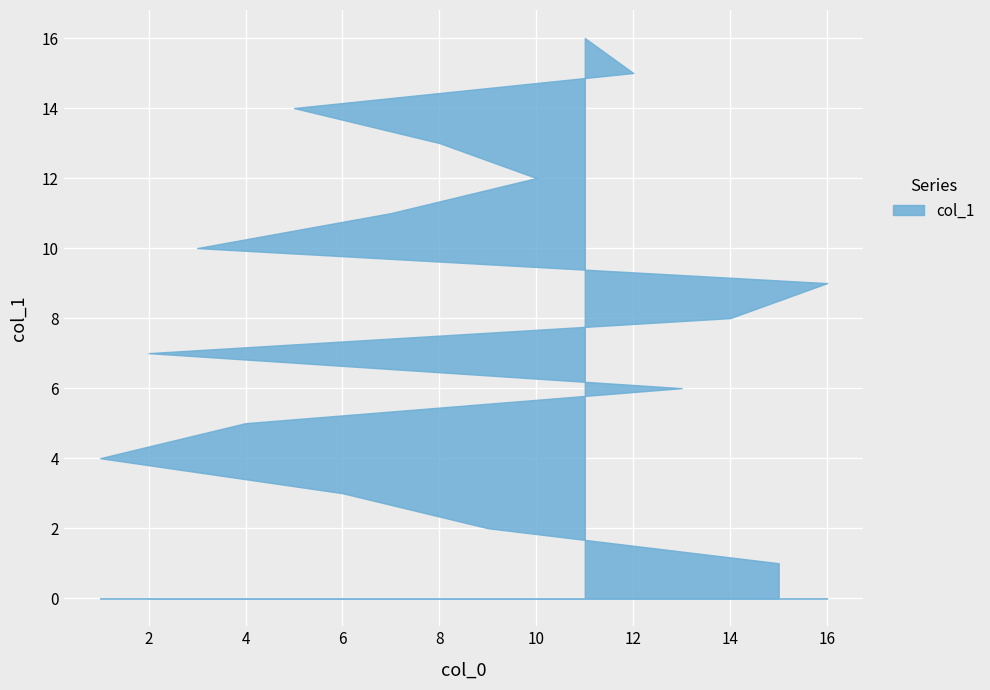

What is the difference between the maximum and minimum values?

15